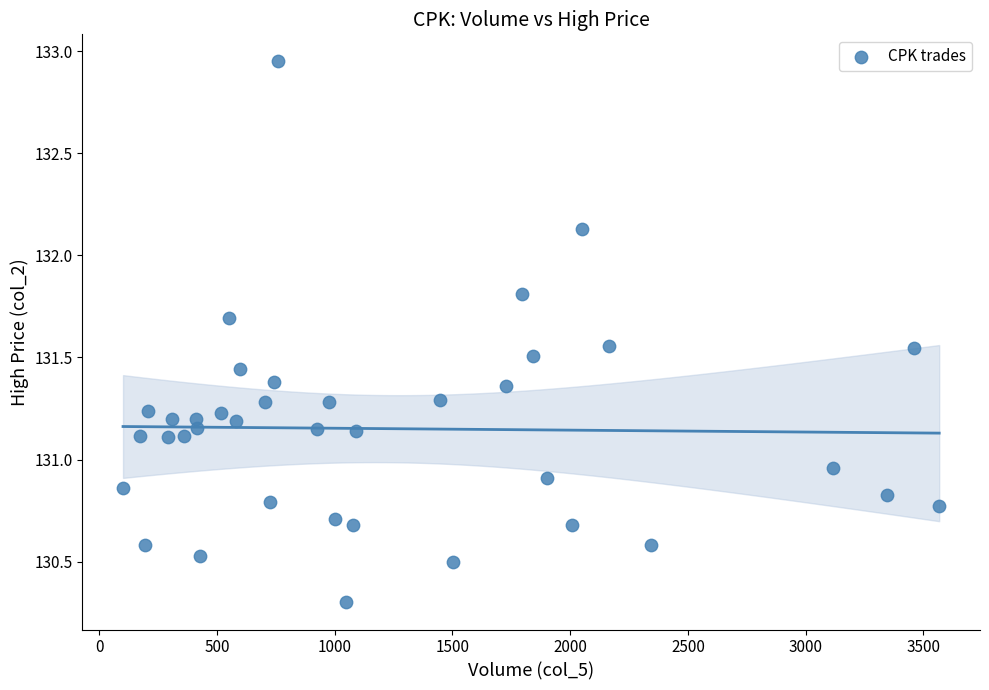

What is the range of Y values (max minus min)?

2.6